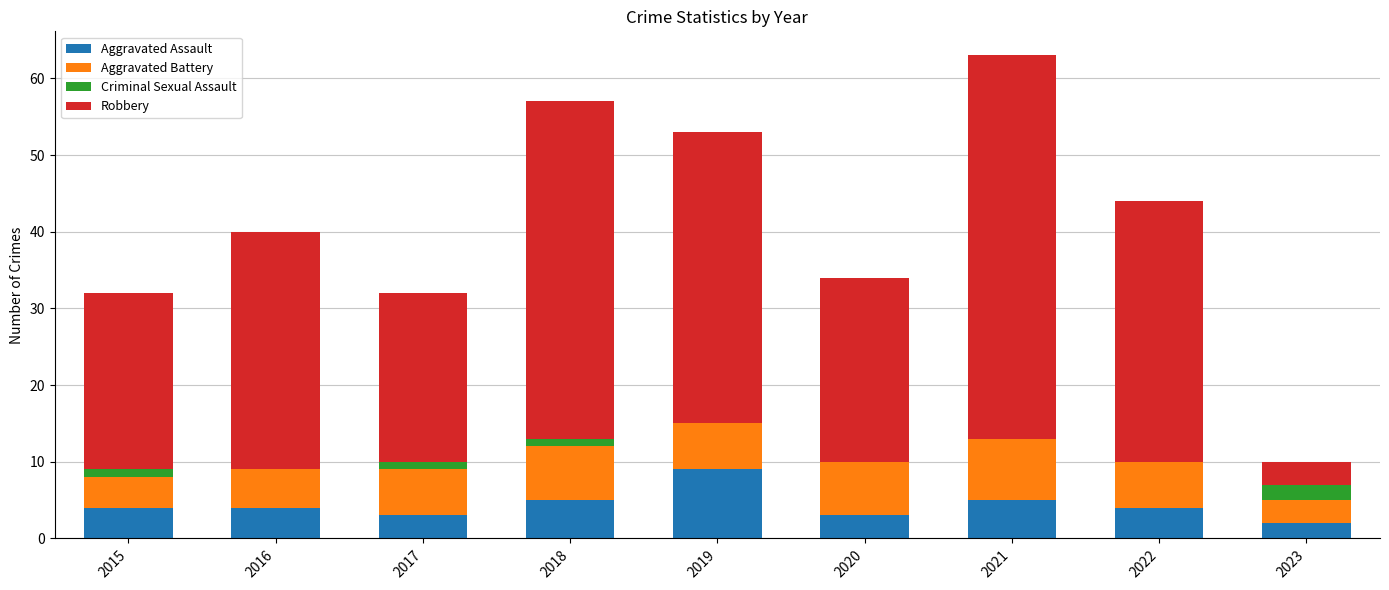

What are all the series names shown in the legend?

Aggravated Assault, Aggravated Battery, Criminal Sexual Assault, Robbery